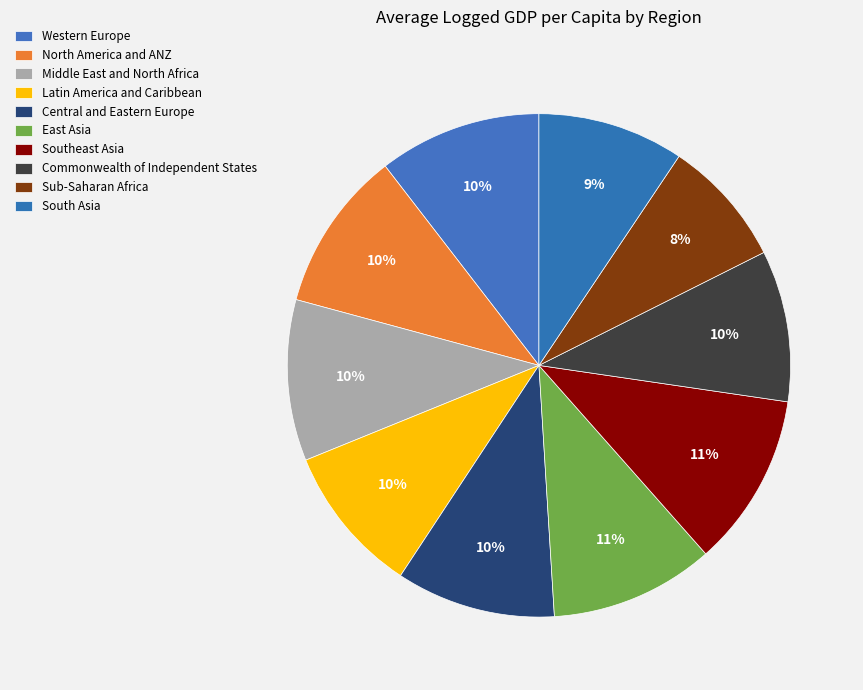

Count the number of slices in the pie.

10